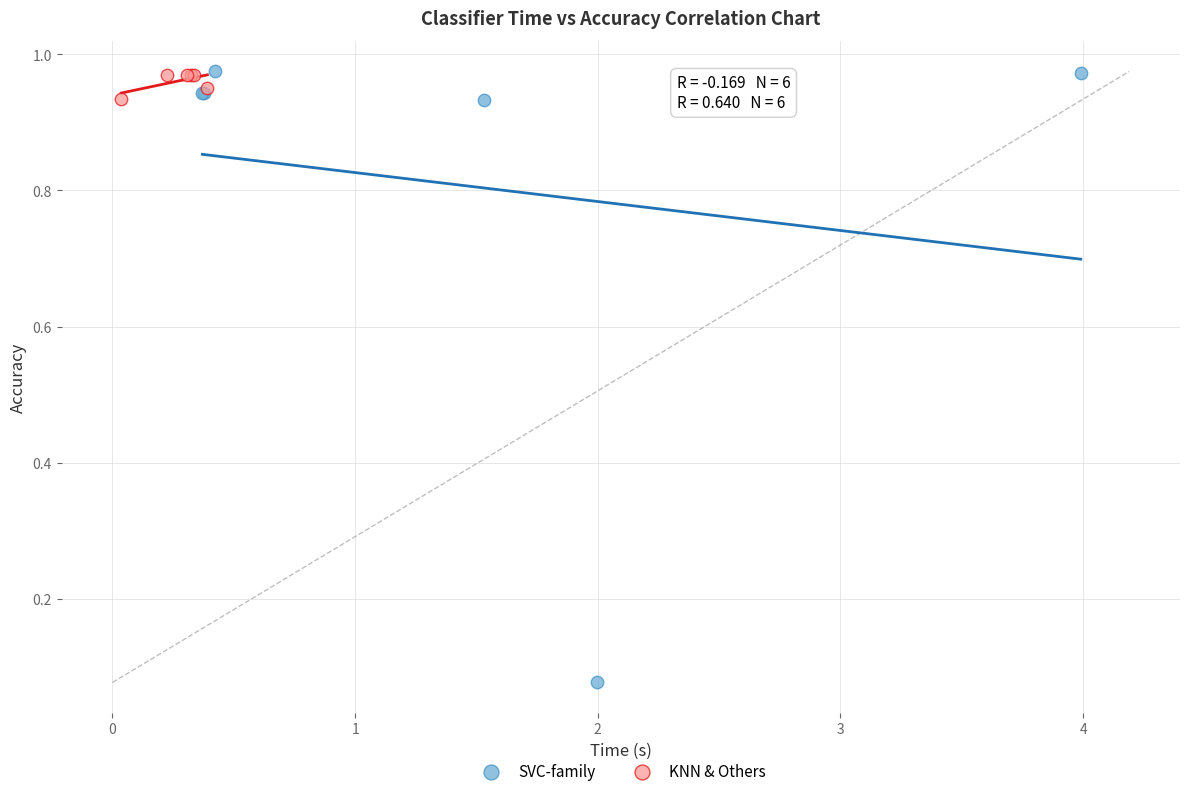

Which series reaches the minimum Y coordinate?

SVC-family